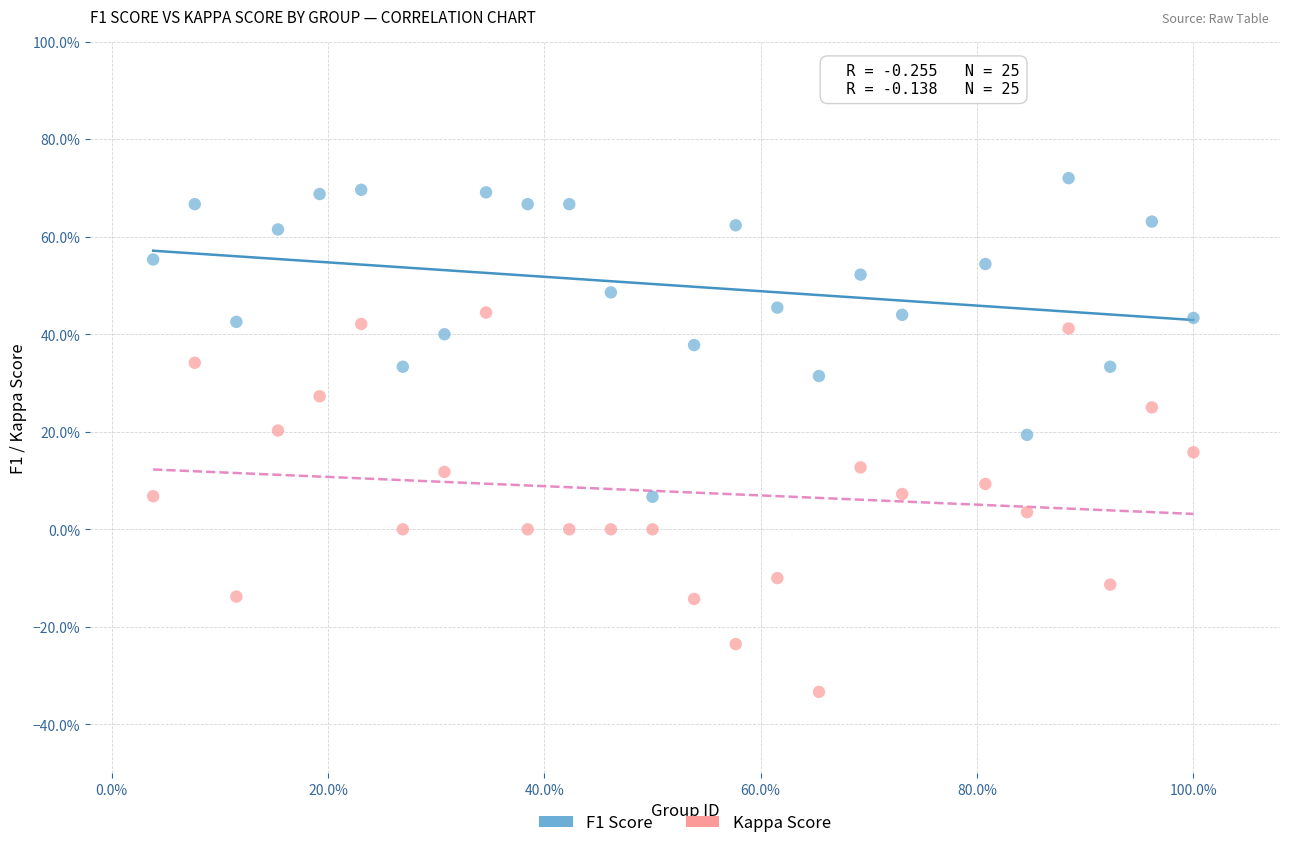

Which series has the widest spread of Y values?

Kappa Score